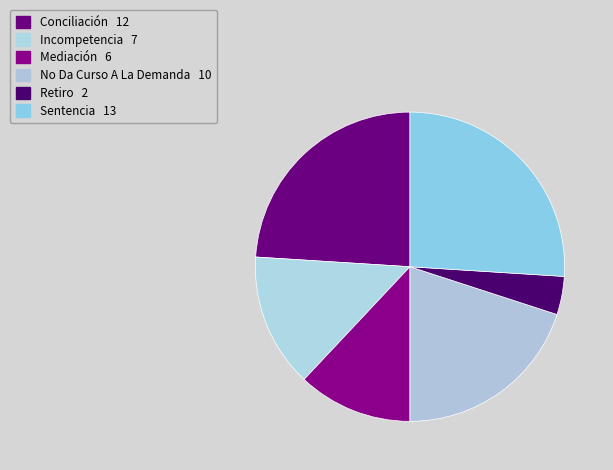

Is there any slice that represents more than half of the pie?

No